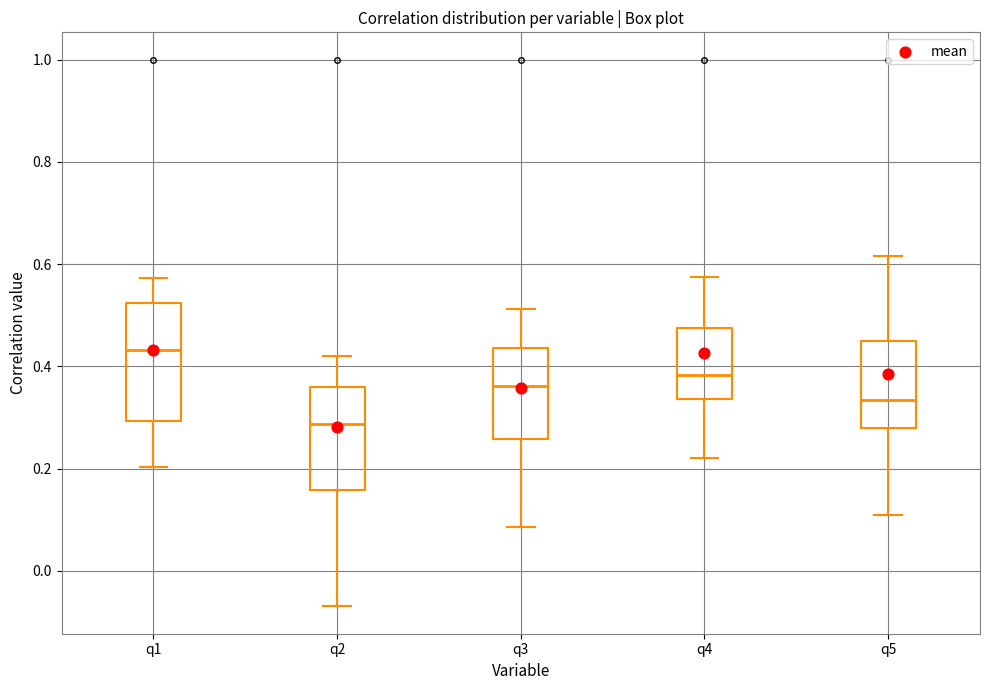

Where does the median line of the box for q5 sit on the y-axis? The values are not printed on the chart, so give them approximately, as read against the axis.

0.34